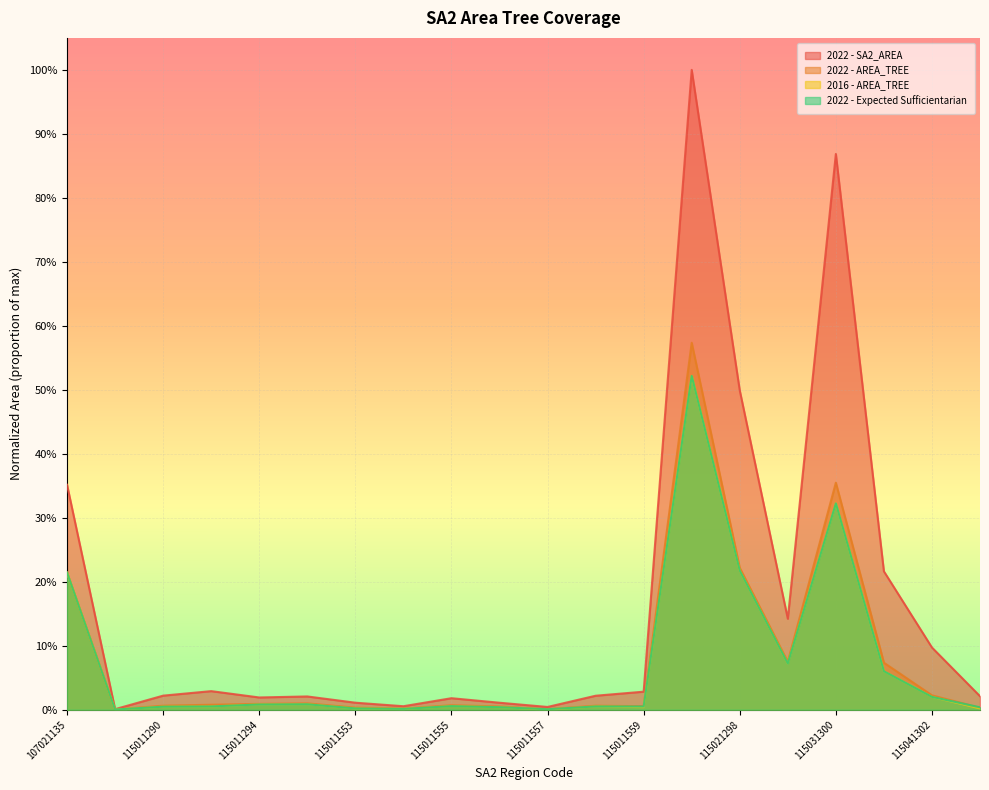

What is the highest value of the 2022 - AREA_TREE series?

0.6